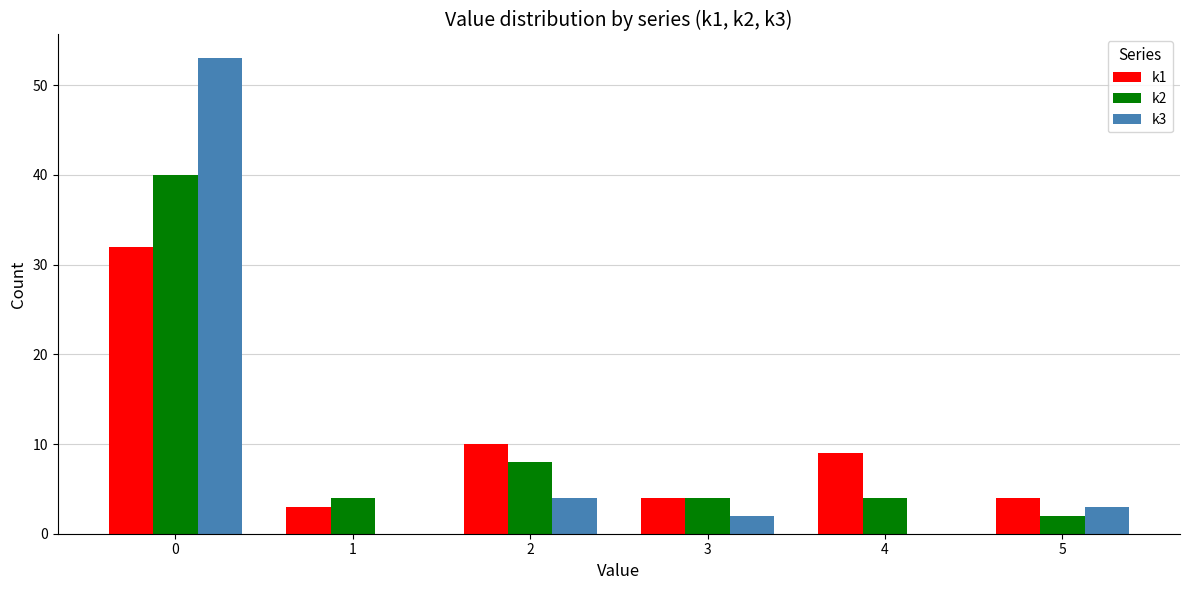

Between 0 and 5, which series saw the biggest shift?

k3